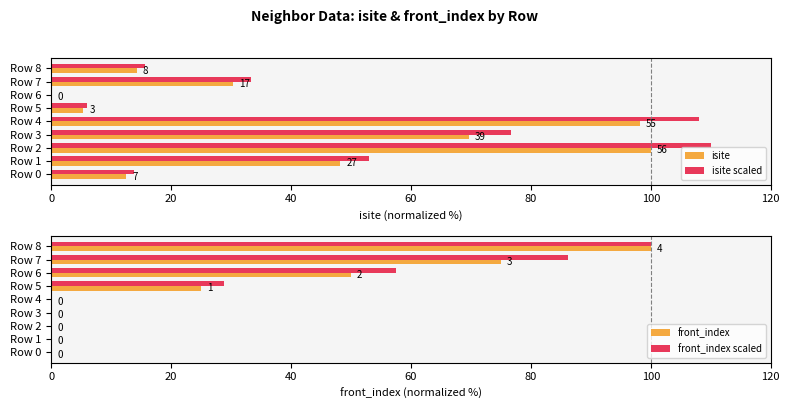

True or false: front_index has a value of 25.0 at Row 5.

True